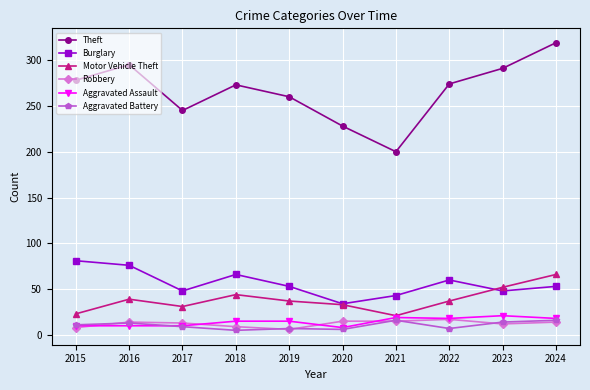

Is it true that Motor Vehicle Theft equals 67 at 2016?

False